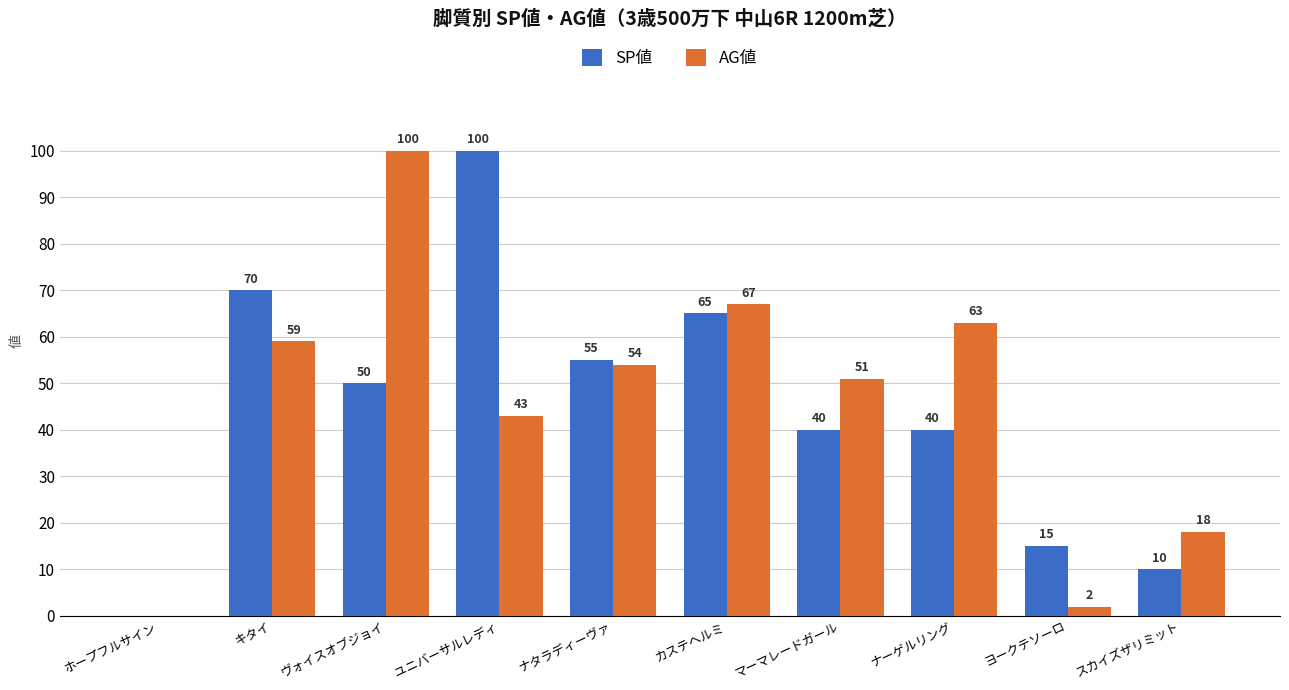

Is the value of SP値 at マーマレードガール greater than the value of AG値 at ホープフルサイン?

Yes